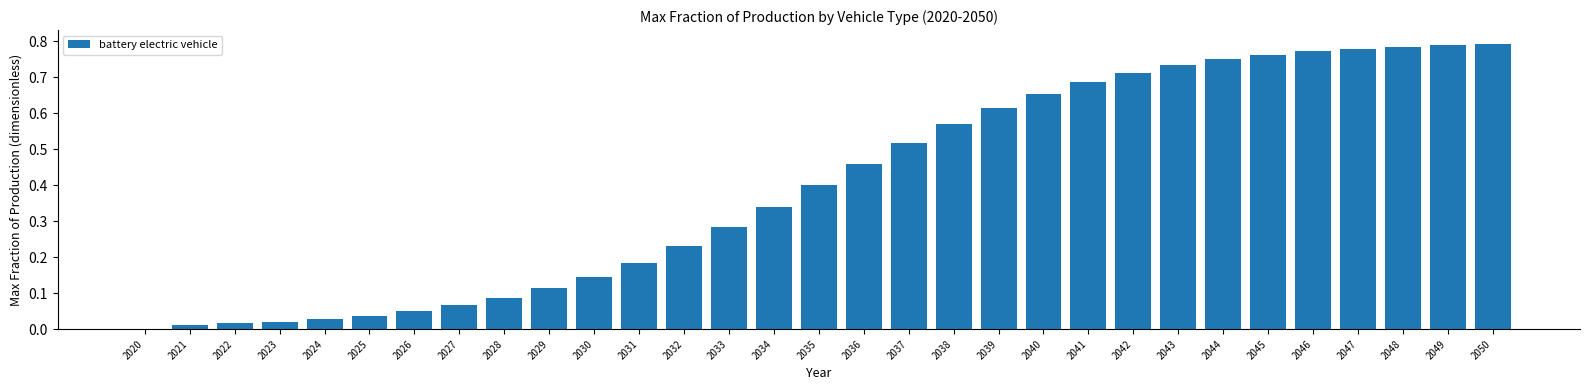

Between 2050 and 2027, which is larger?

2050